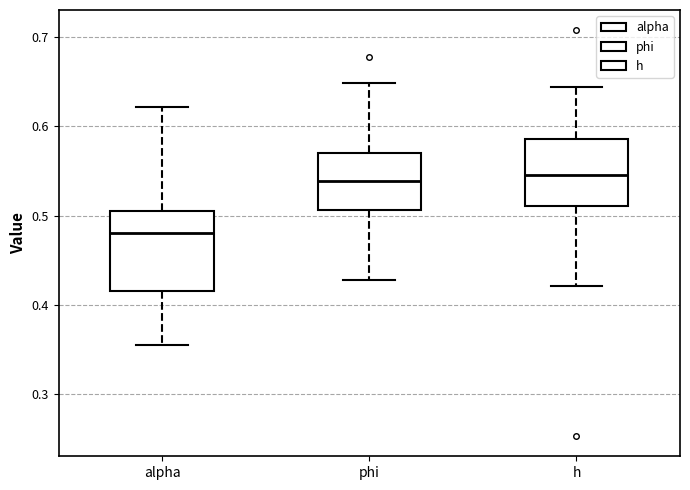

Where does the upper whisker of the box for alpha end on the y-axis? The values are not printed on the chart, so give them approximately, as read against the axis.

0.62